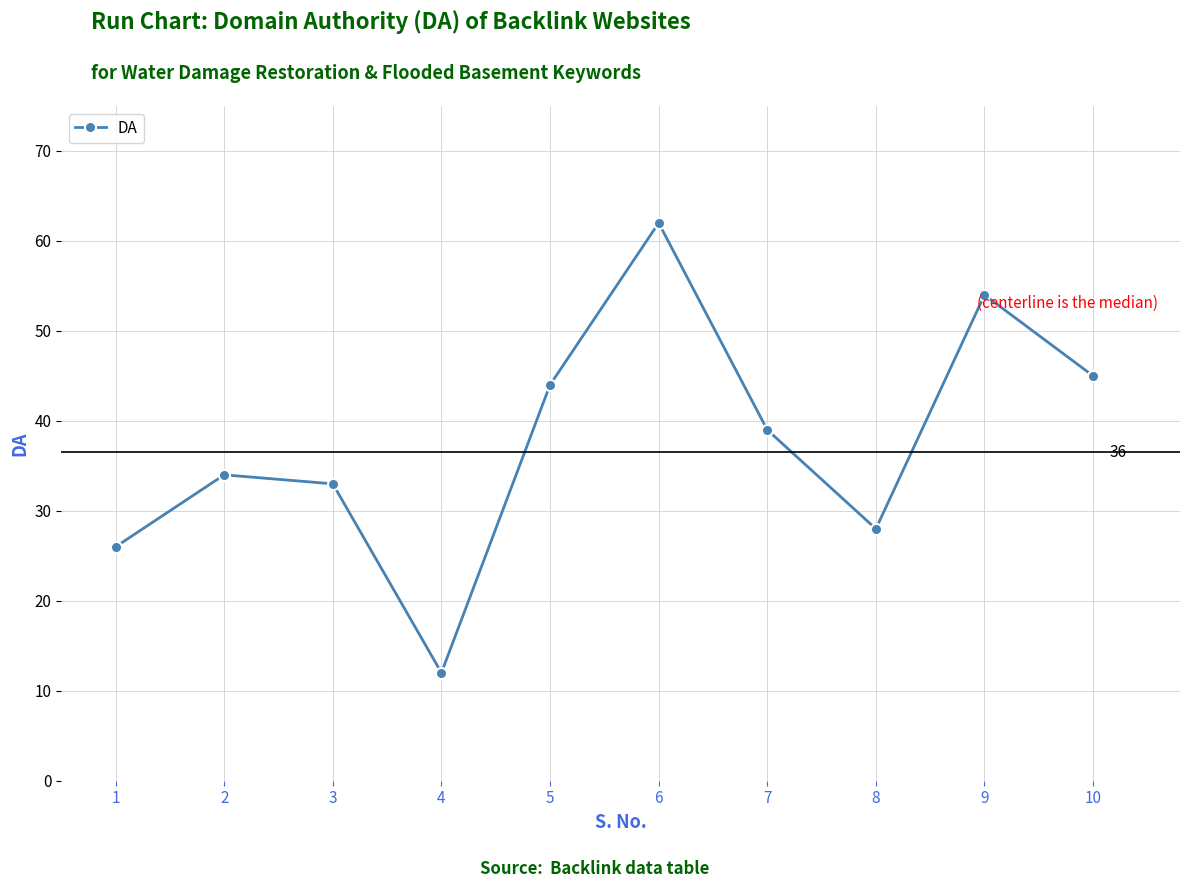

List the labels in order of value, smallest first.

4, 1, 8, 3, 2, 7, 5, 10, 9, 6